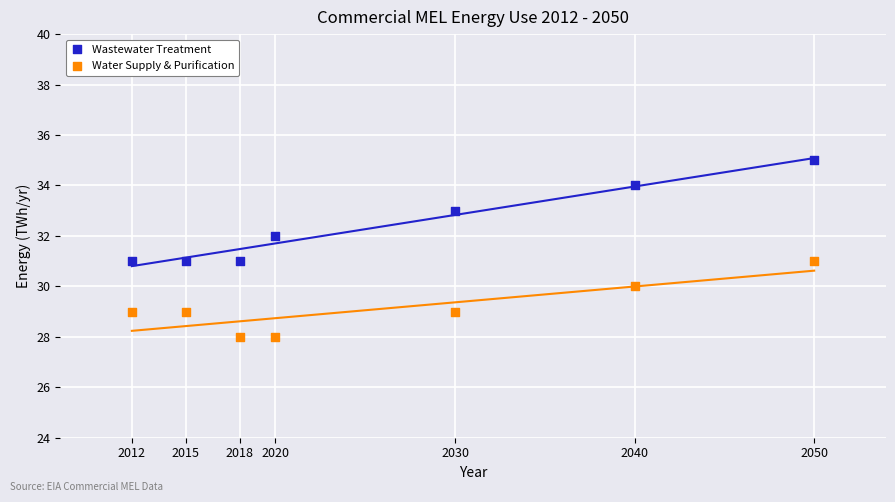

Which series reaches the maximum Y coordinate?

Wastewater Treatment